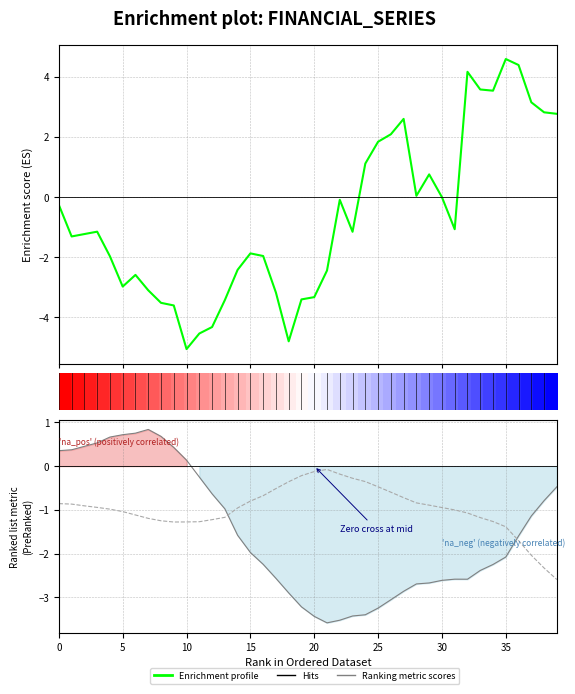

What is the sum of all Enrichment profile (spread) values?

-27.4